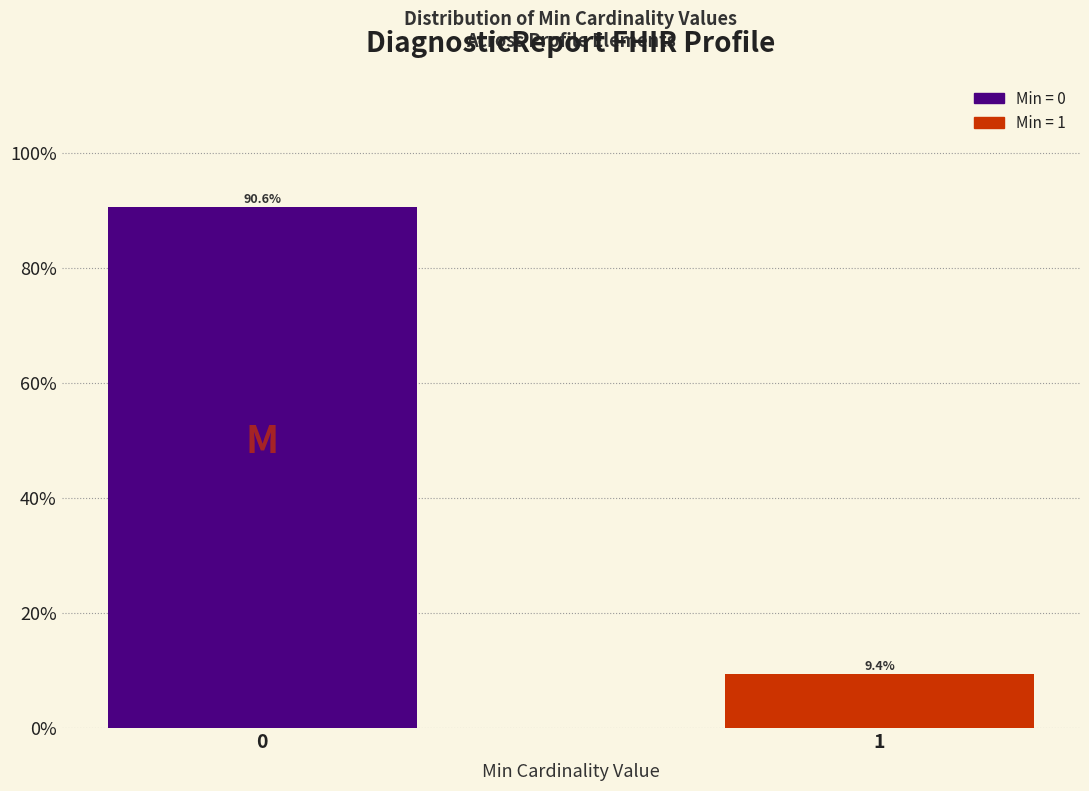

Reading left to right, extract all data points from this chart.

0=90.6	1=9.4